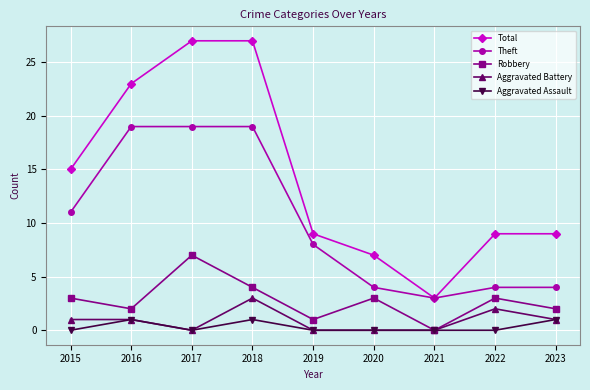

How many series are shown in this chart?

5